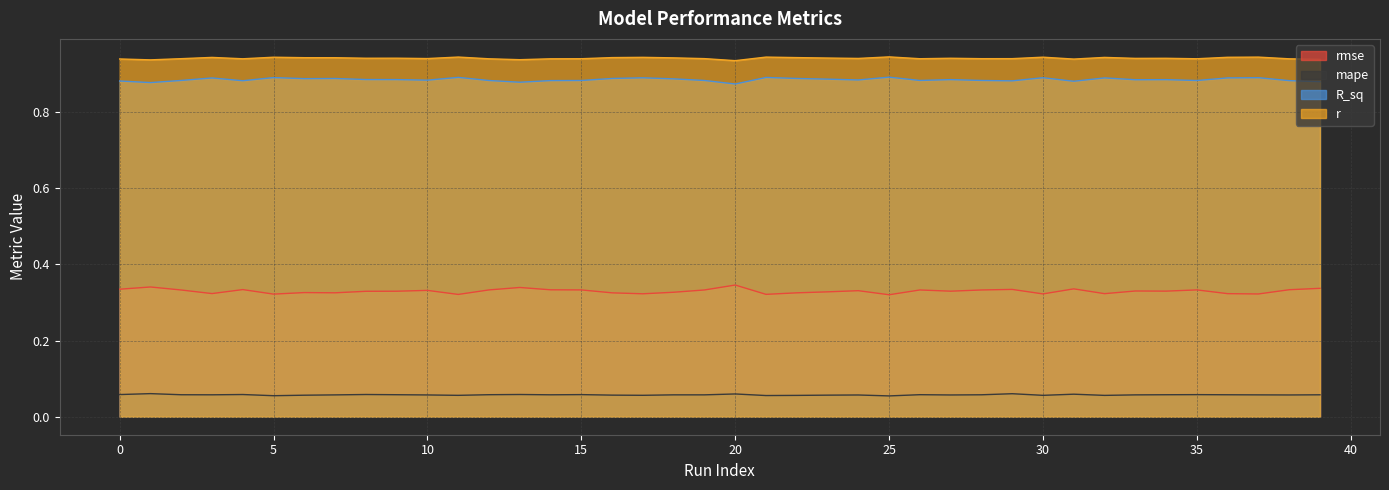

Is it true that R_sq equals 0.3 at 7?

False